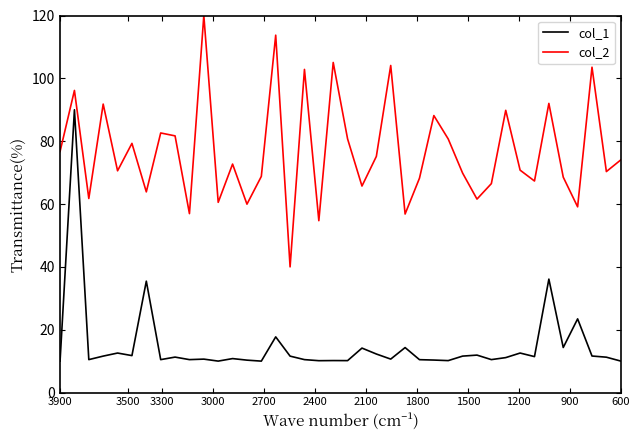

How many data points in col_2 are less than 72?

20